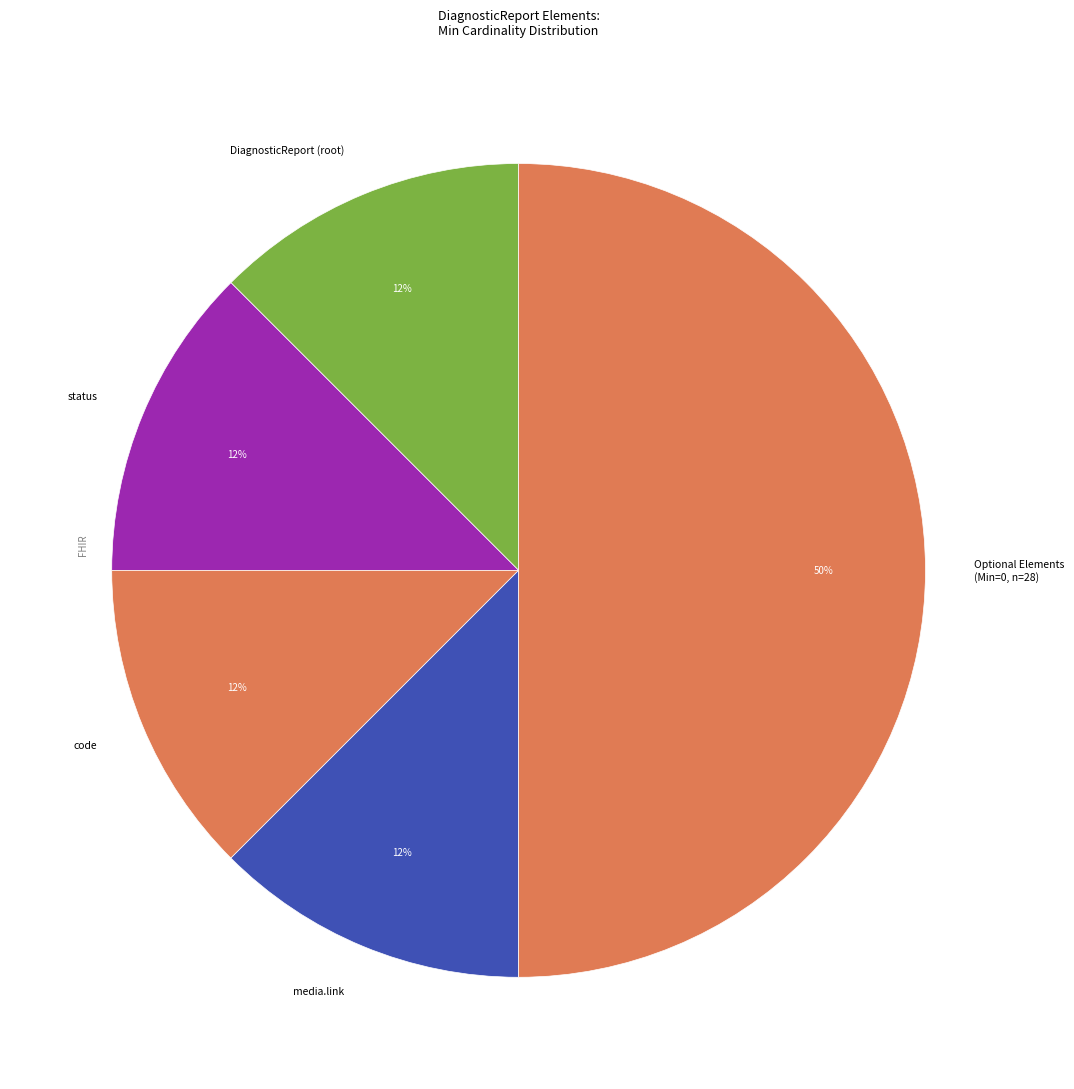

Does DiagnosticReport (root) account for over 50% of the chart?

No